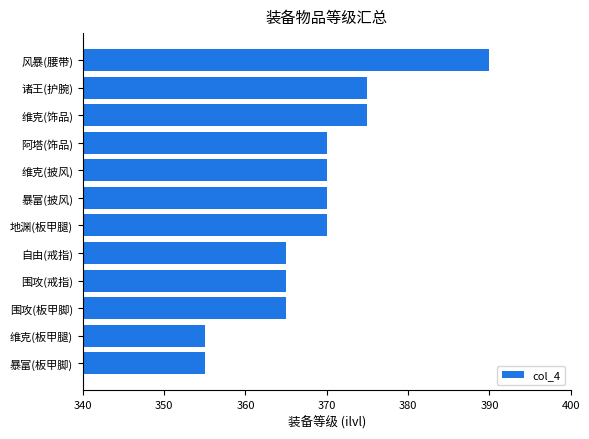

Reading bottom to top, what are all the values shown in this chart?

355	355	365	365	365	370	370	370	370	375	375	390